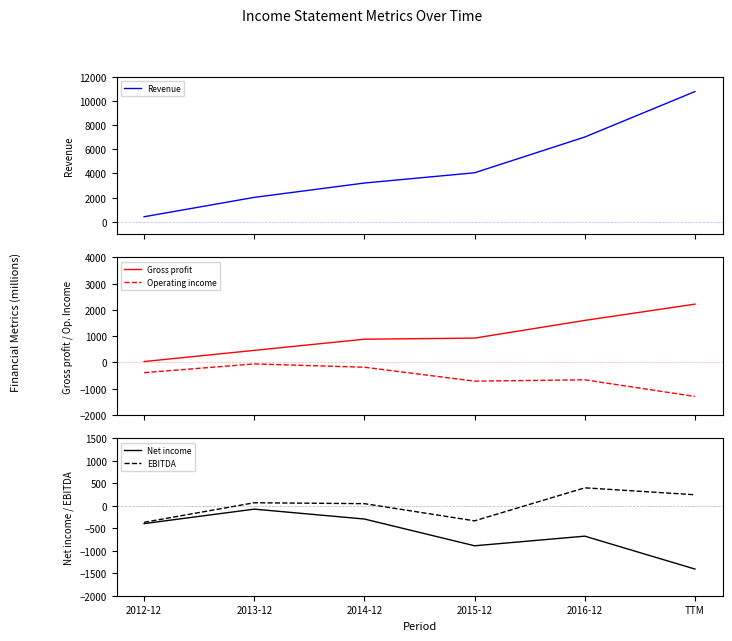

At which category is the sum across all series the highest?

TTM